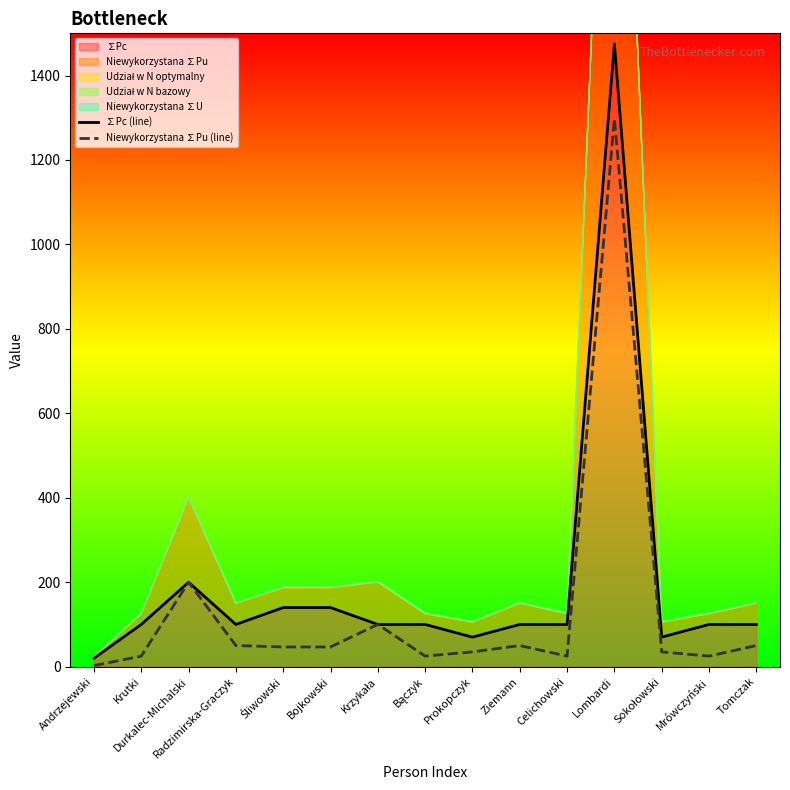

True or false: ∑Pc (line) and Niewykorzystana ∑Pu (line) cross at least once.

False